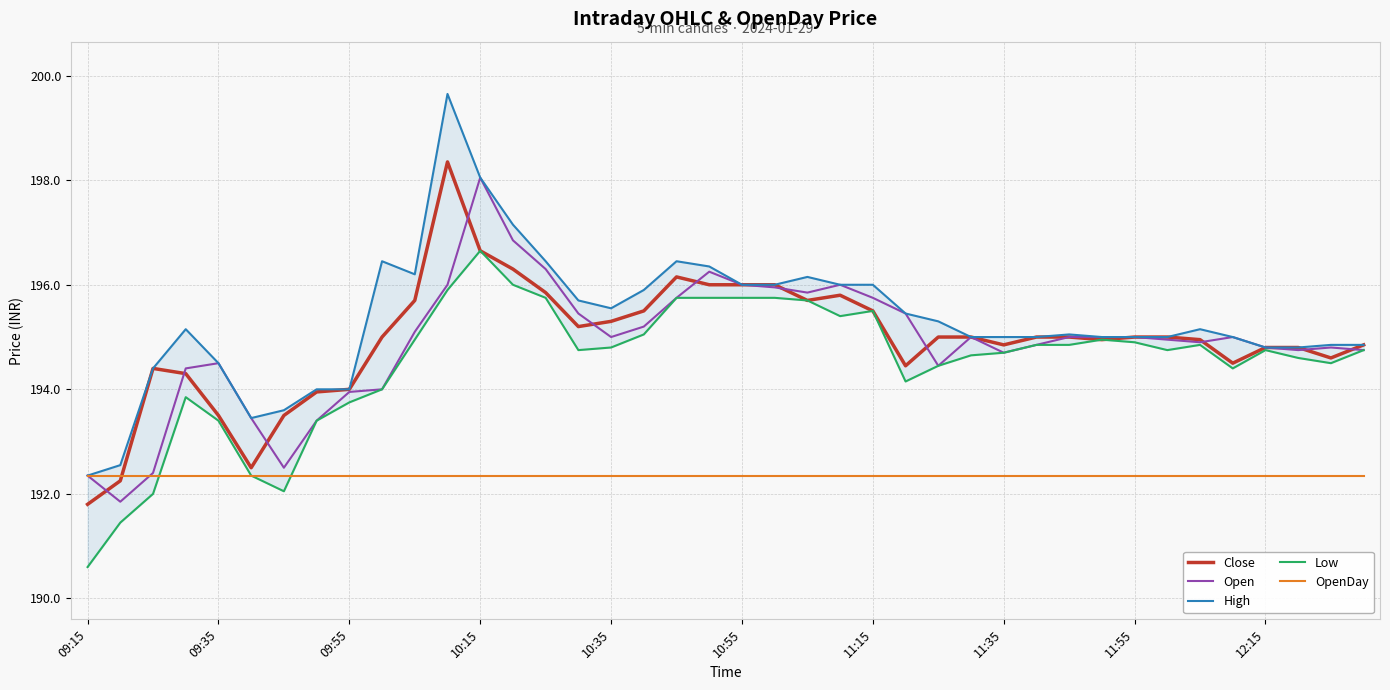

List the series in order of their peak value, lowest first.

OpenDay, Low, Open, Close, High